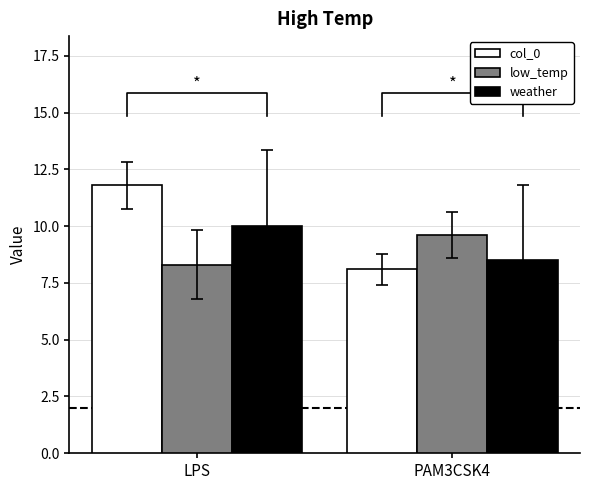

Which series has the largest total across all categories?

col_0